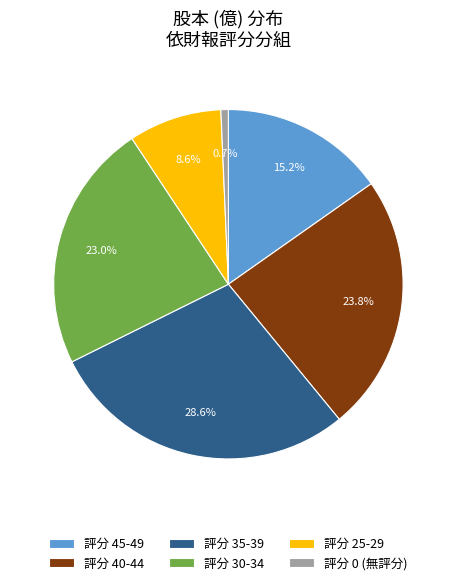

Do 評分 40-44 and 評分 45-49 together represent more than half of the pie?

No